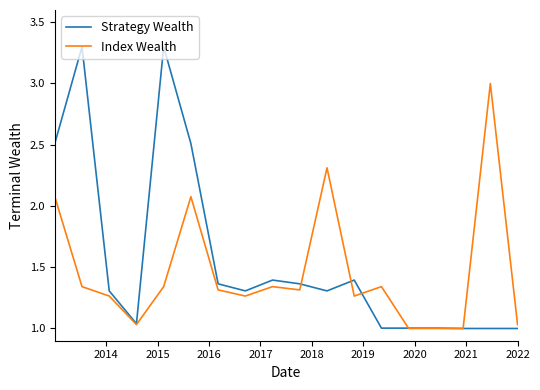

List the series in order of their peak value, highest first.

Strategy Wealth, Index Wealth